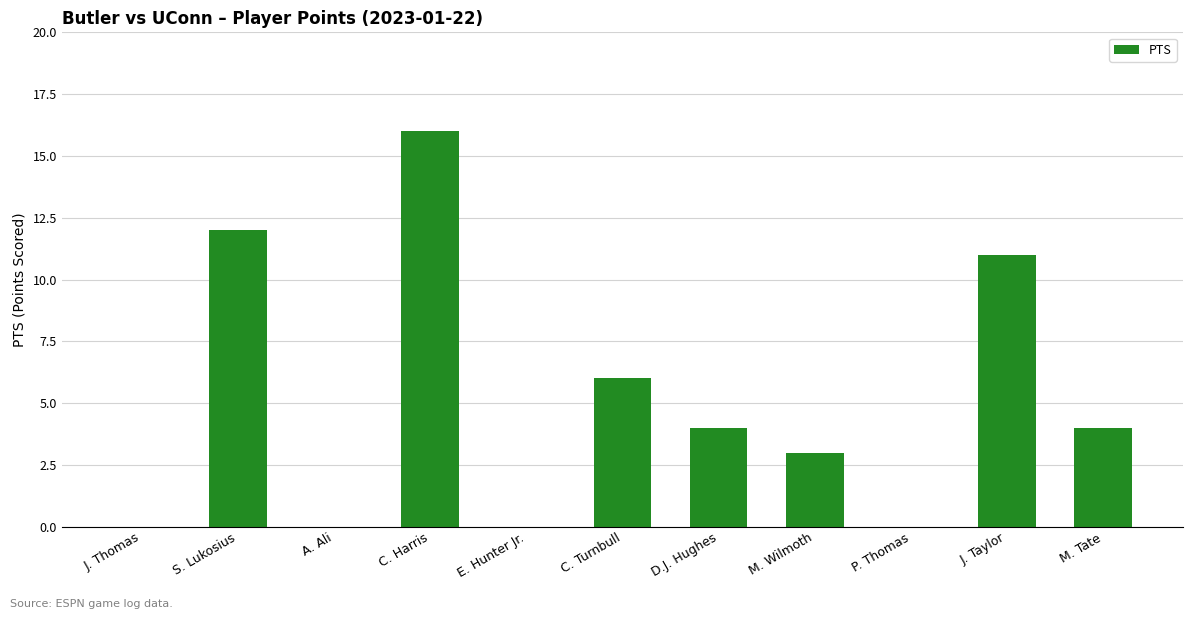

Is it true that the value at E. Hunter Jr. is -8?

False